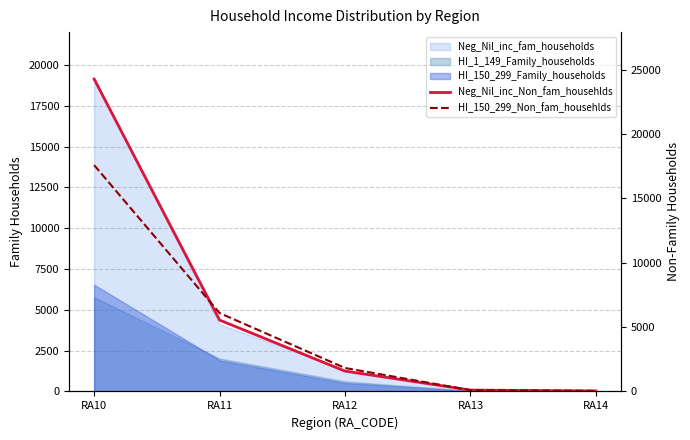

How many lines are shown in the chart?

2